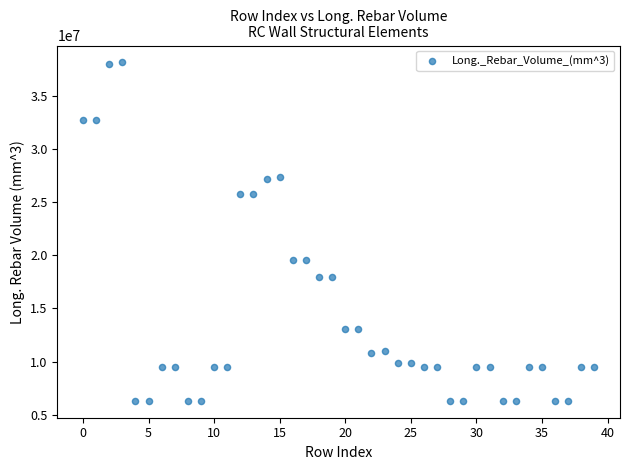

What is the range of Y values (max minus min)?

31878000